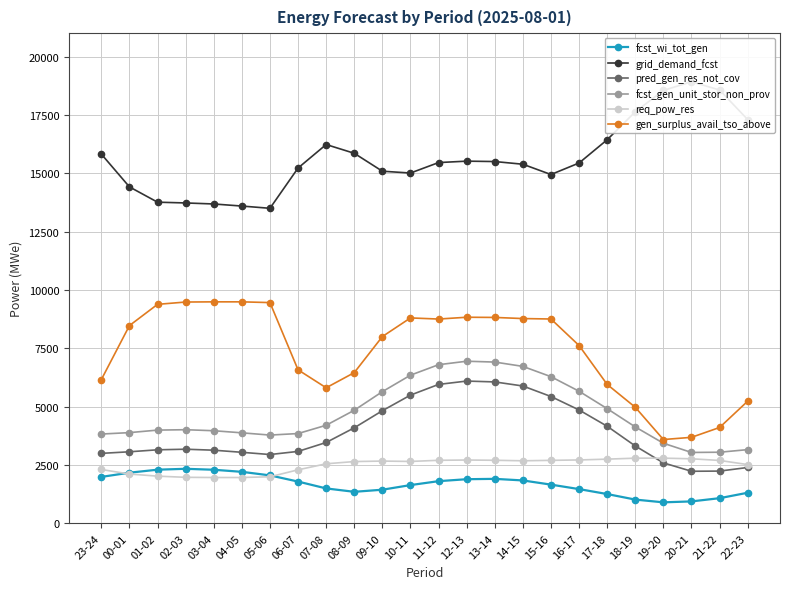

What is the approximate value of pred_gen_res_not_cov at 20-21?

2230